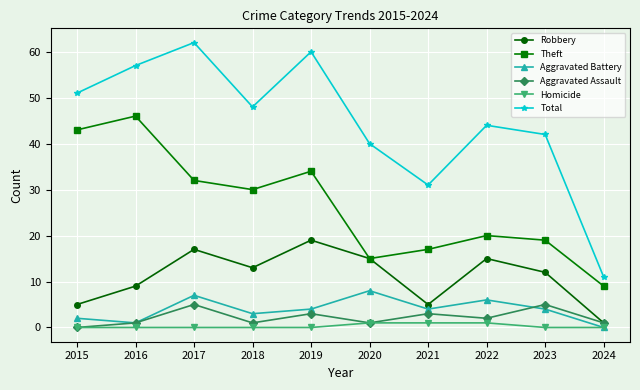

What value does the Theft series have at 2019, to the nearest 5?

35